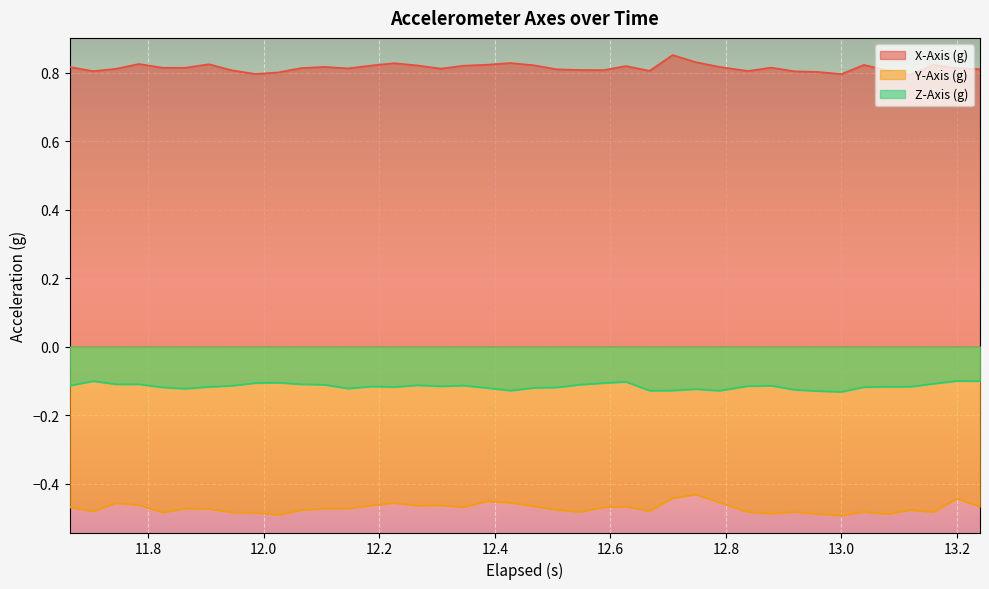

In X-Axis (g), how many points are lower than both neighbors (excluding endpoints)?

10